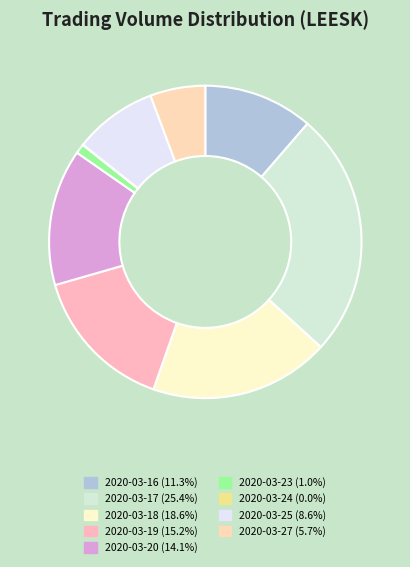

Is 2020-03-23 the majority of the pie?

No